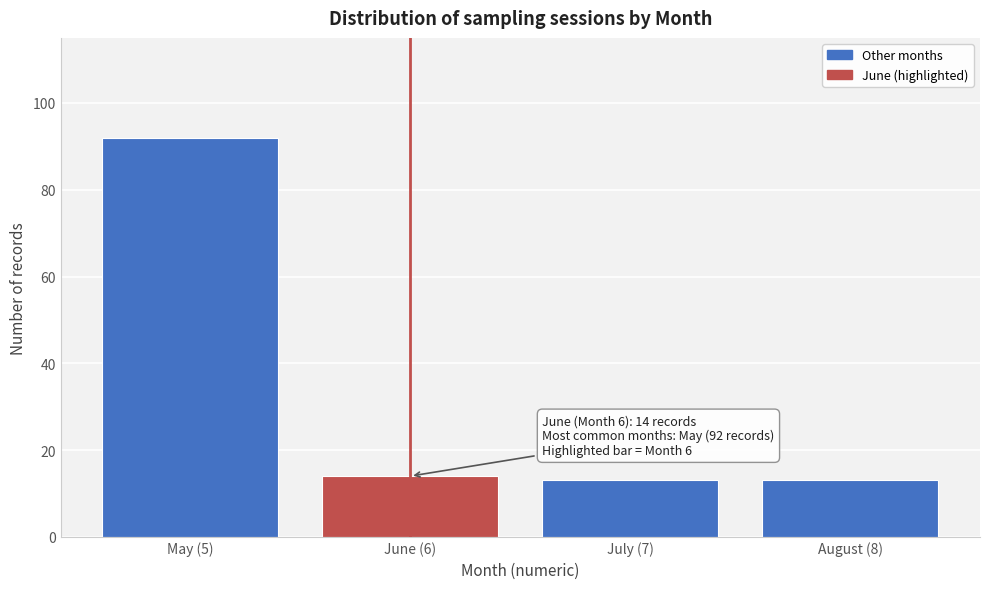

Reading left to right, transcribe all the data shown in this chart.

92	14	13	13